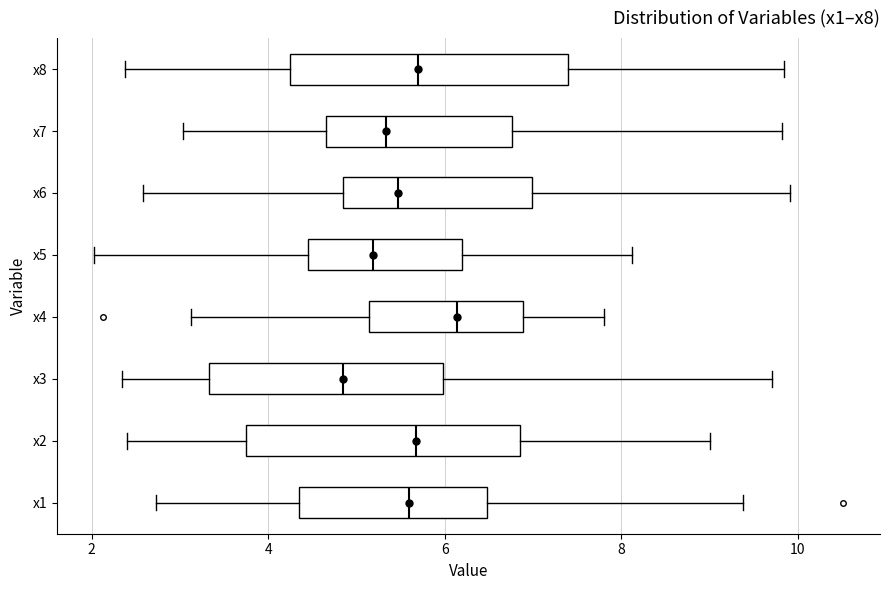

Where is the right edge of the box for x7 on the x-axis? The values are not printed on the chart, so give them approximately, as read against the axis.

6.8